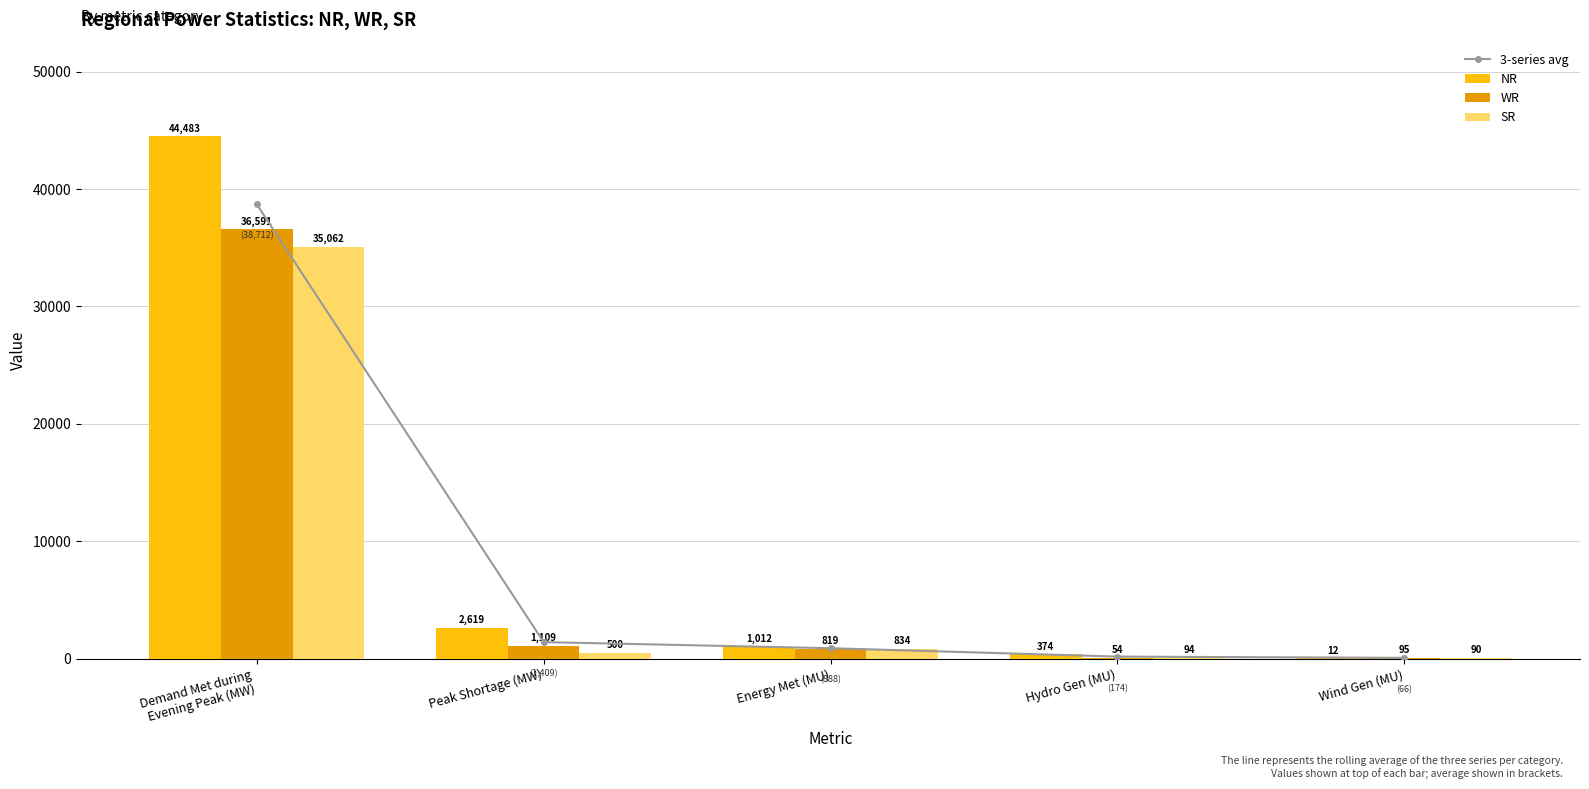

What position from the left is Peak Shortage (MW)?

2